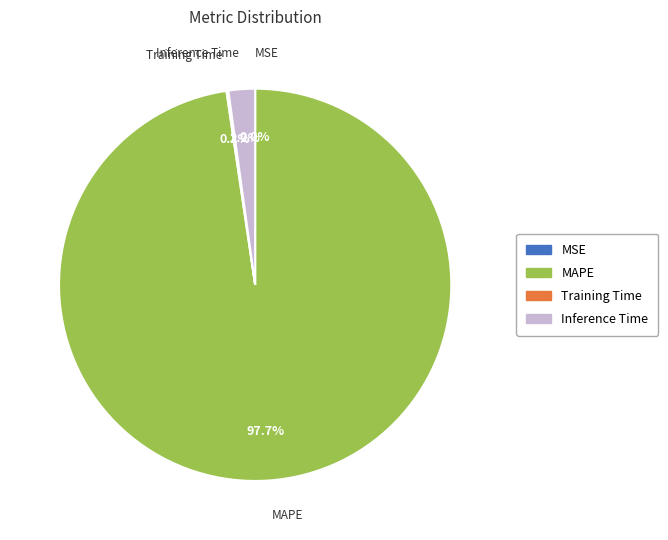

Is there a majority slice in this chart?

Yes